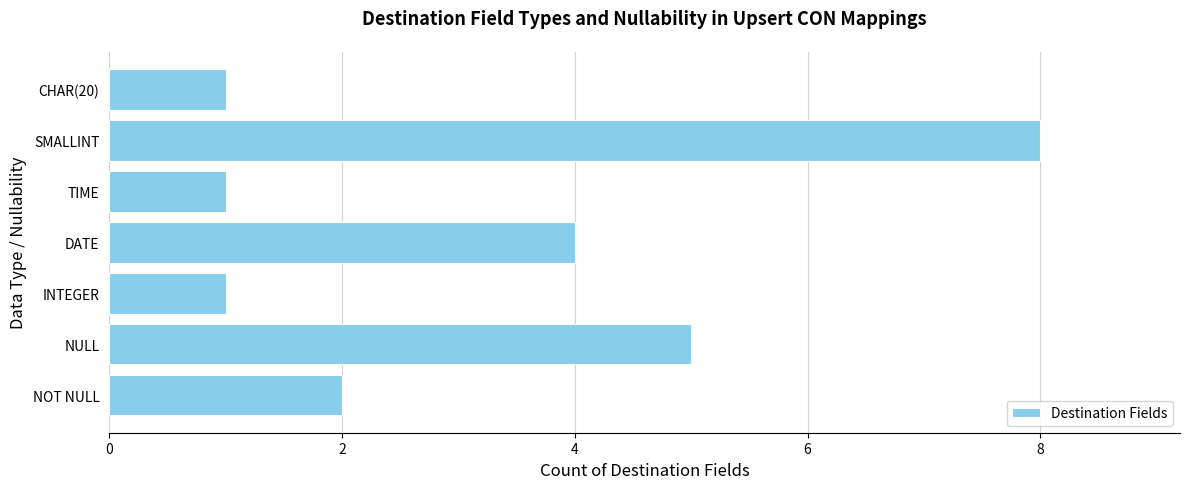

What is the difference between the second highest and minimum values?

4